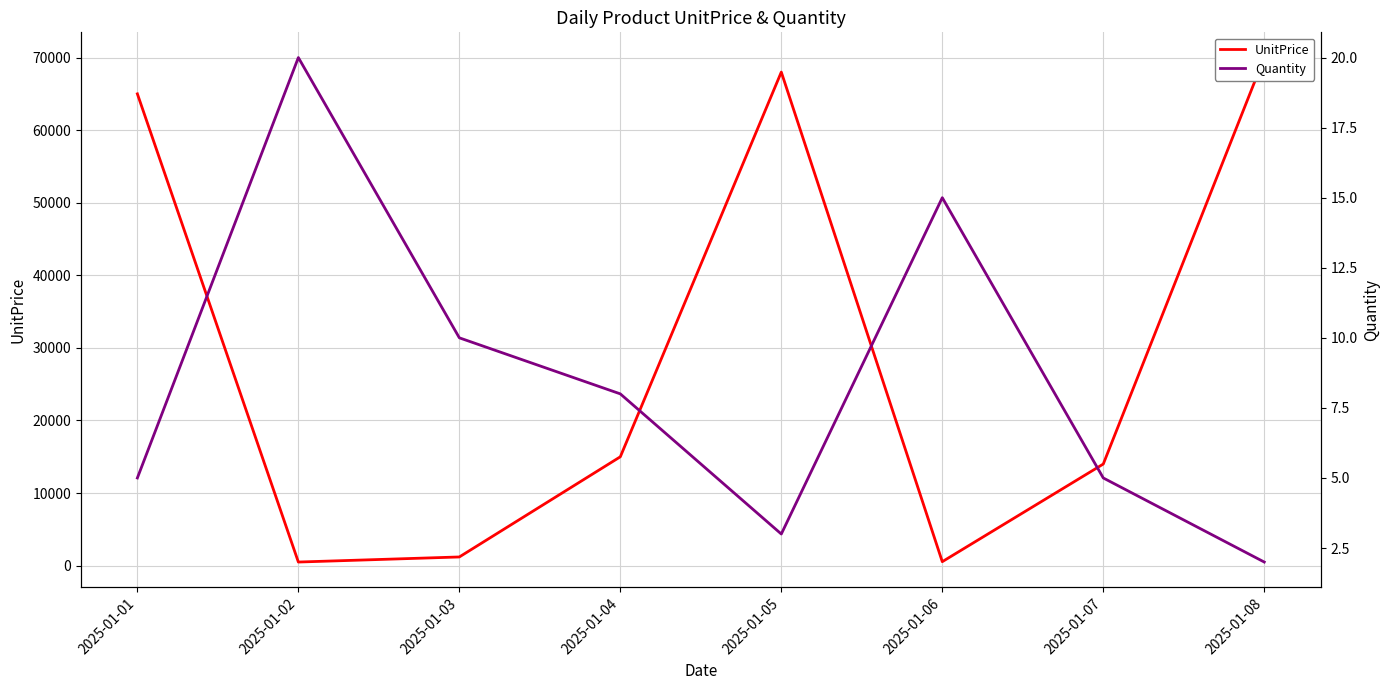

List the series in order of their overall mean, lowest first.

Quantity, UnitPrice